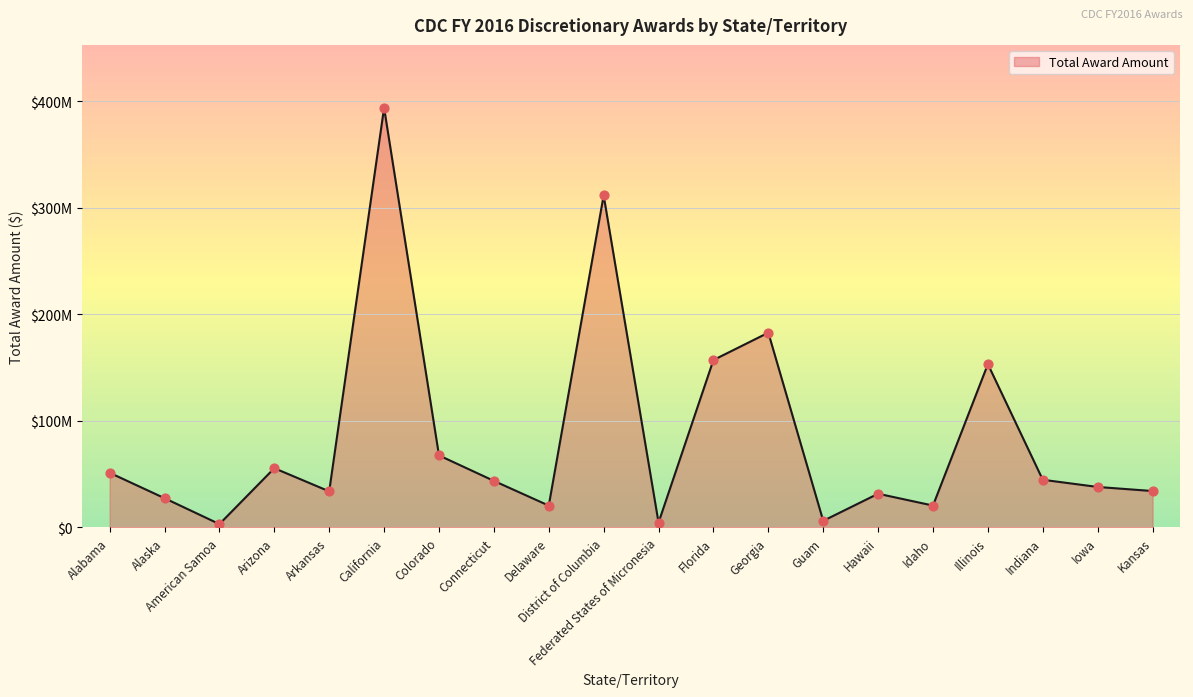

Between Idaho and Hawaii, which is larger?

Hawaii